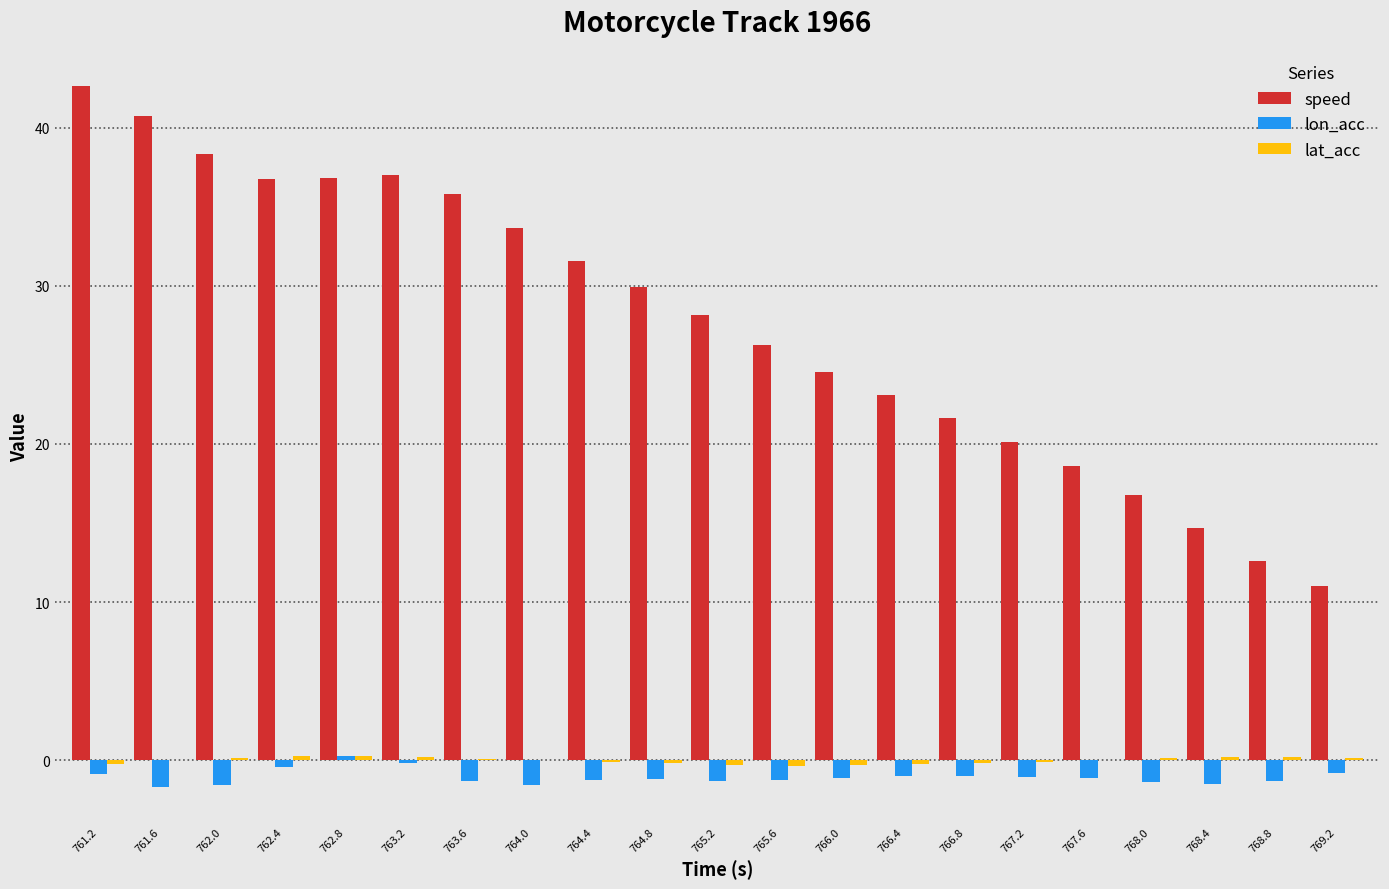

Is it true that lon_acc equals -1.3 at 763.6?

True